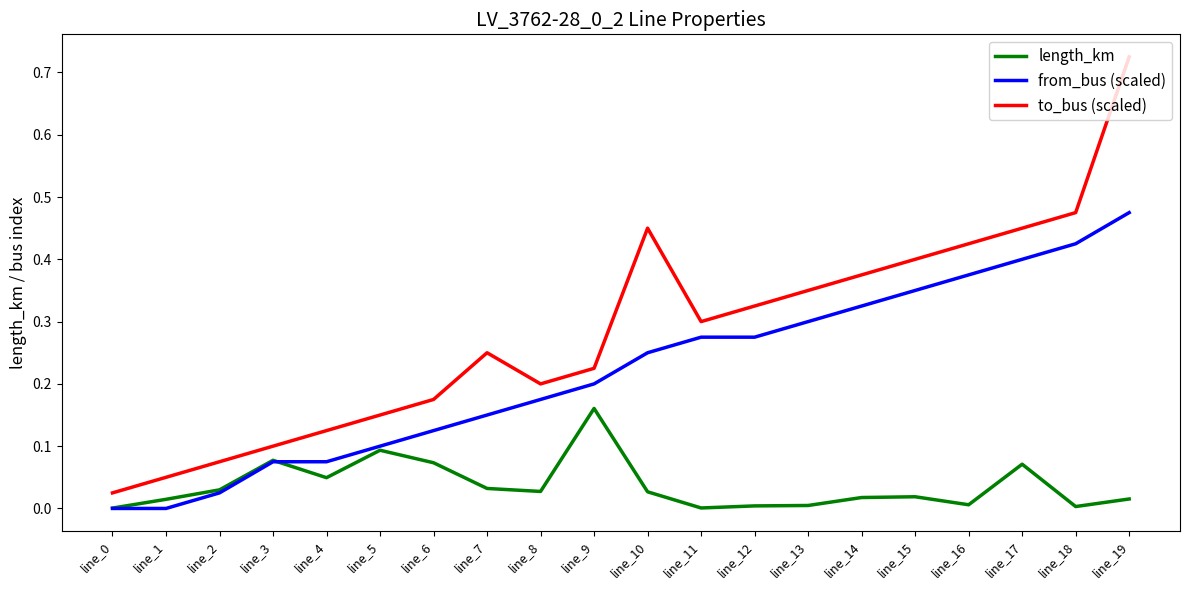

True or false: to_bus (scaled) and length_km cross at least once.

False